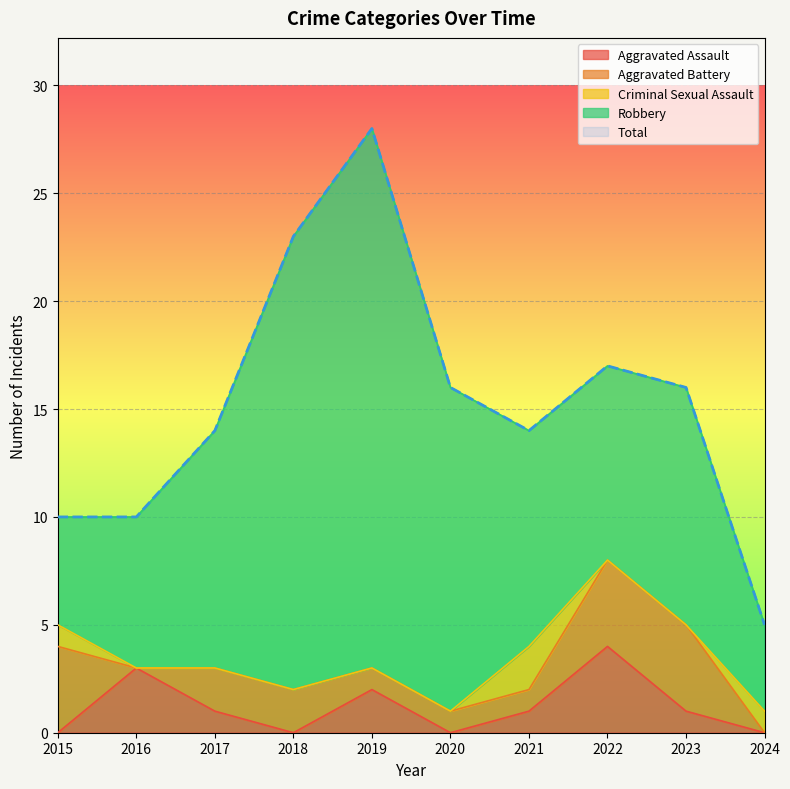

The Aggravated Assault series shows 1 at 2021. True or false?

True